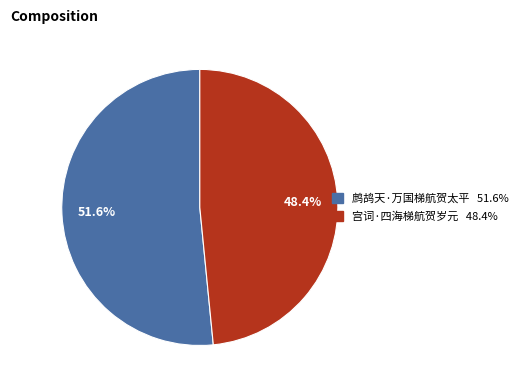

What portion of the pie excludes 宫词·四海梯航贺岁元?

51.6%